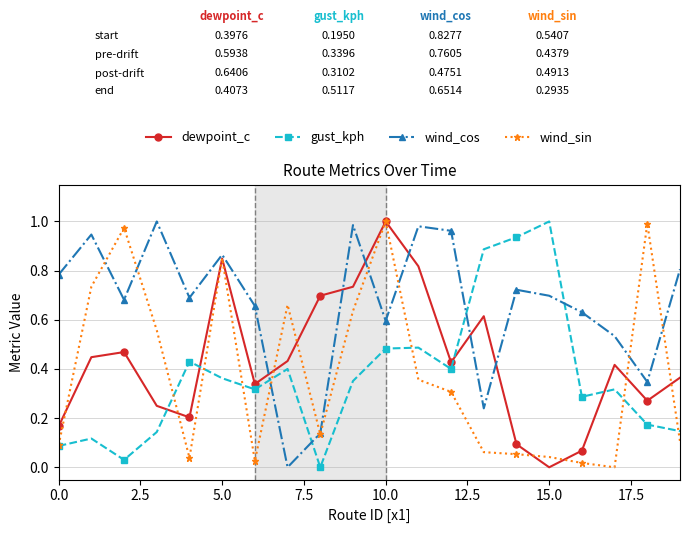

True or false: wind_cos has more than 2 points higher than both neighbors.

True